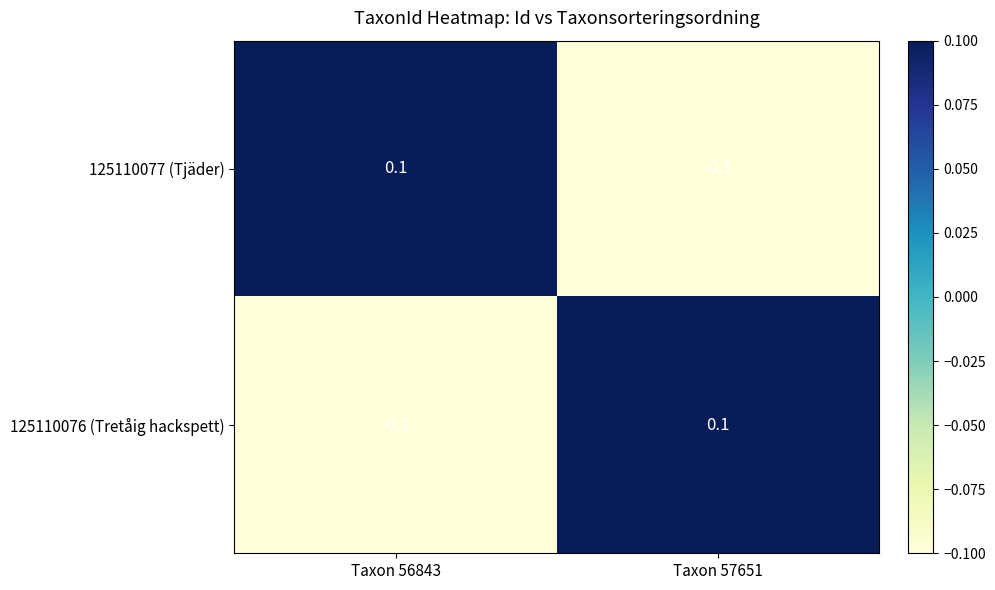

Reading left to right, extract all data points from this chart.

125110077 (Tjäder): Taxon 56843=0.1	Taxon 57651=-0.1
125110076 (Tretåig hackspett): Taxon 56843=-0.1	Taxon 57651=0.1